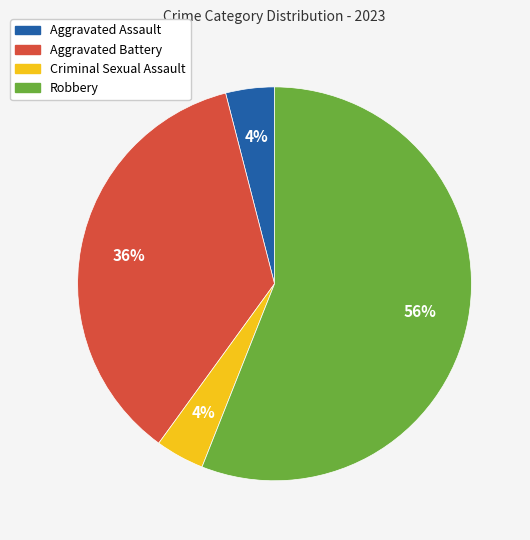

Approximately how many times larger is the value at Aggravated Assault compared to Criminal Sexual Assault?

1.0